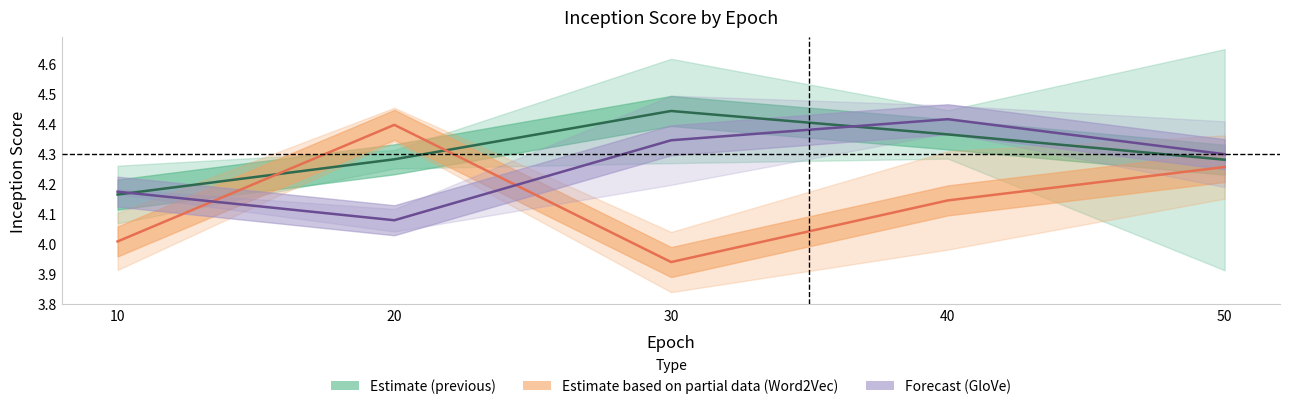

How many intersections are there between previous(LSTM) & (GRU) mean and GloVe(LSTM) & (GRU) mean?

2